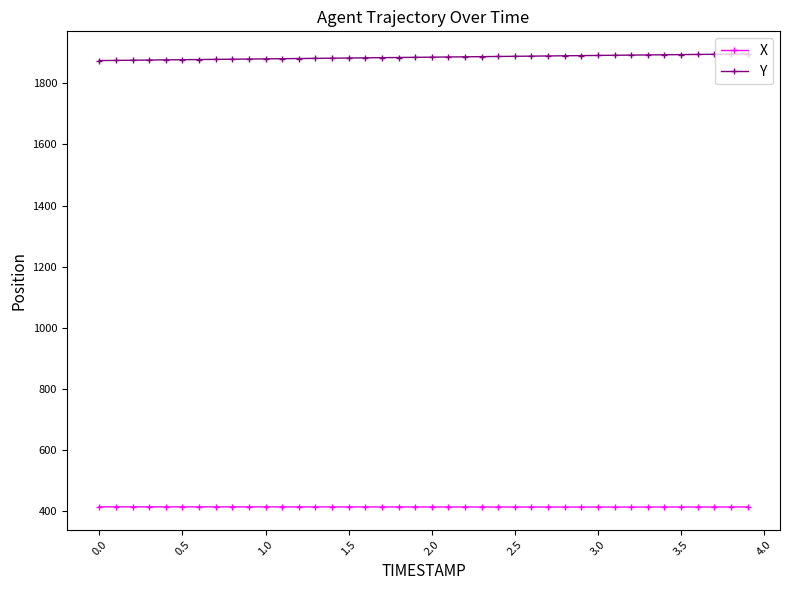

True or false: Y and X cross at least once.

False